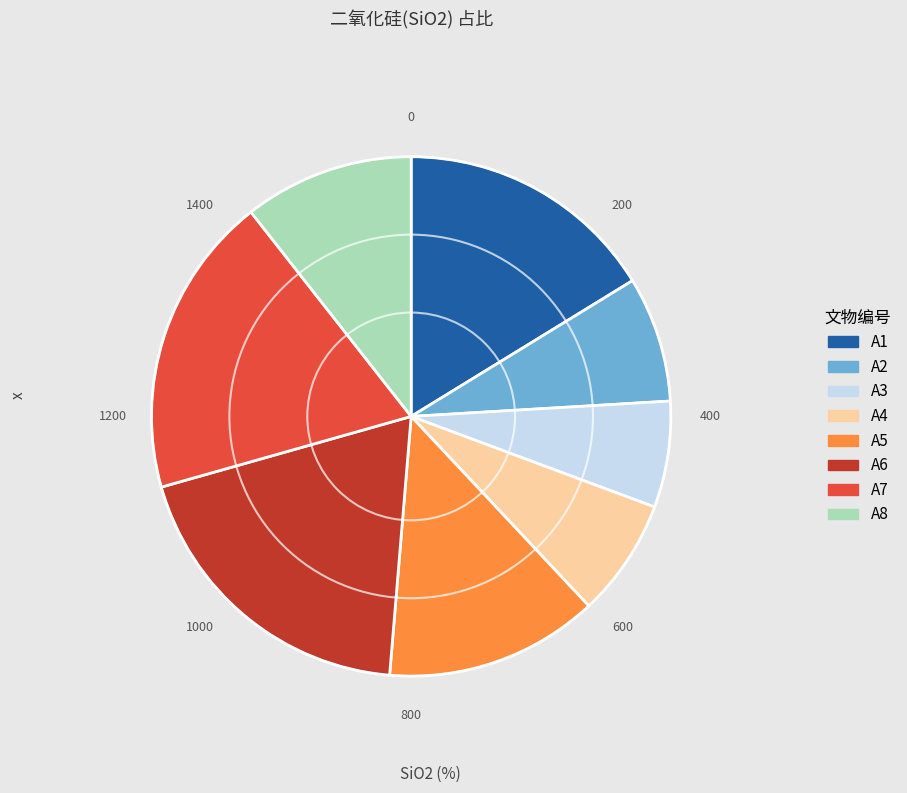

Does A8 account for over 50% of the chart?

No